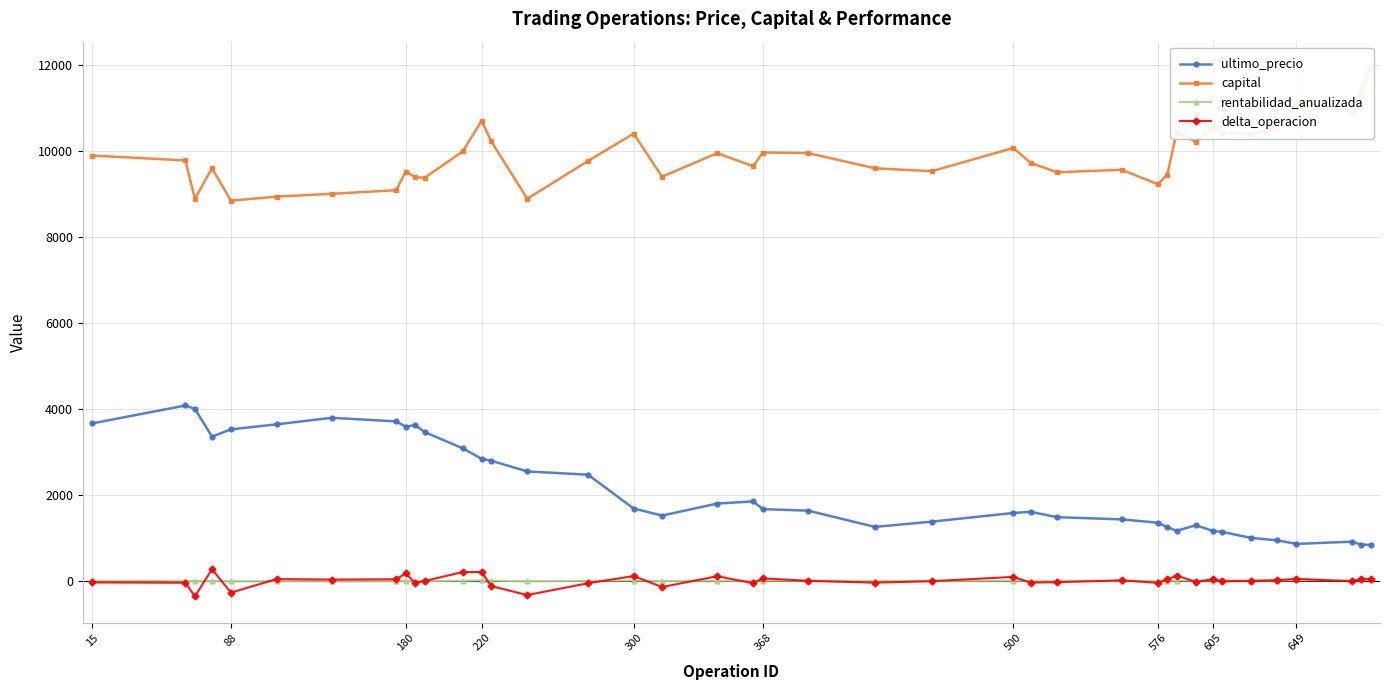

True or false: ultimo_precio has more than 1 points higher than both neighbors.

True